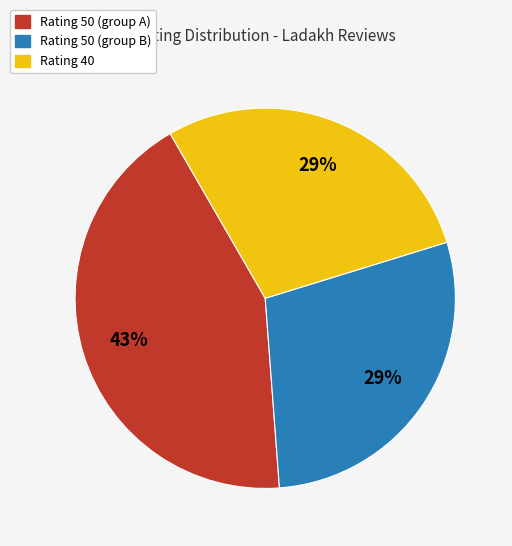

To the nearest percent, what is the combined percentage of Rating 50 (group B) and Rating 50 (group A)?

71%